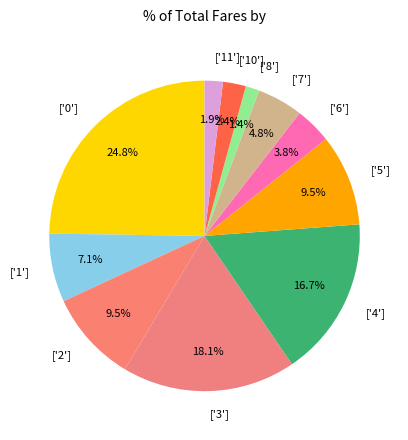

How many slices are in this pie chart?

11